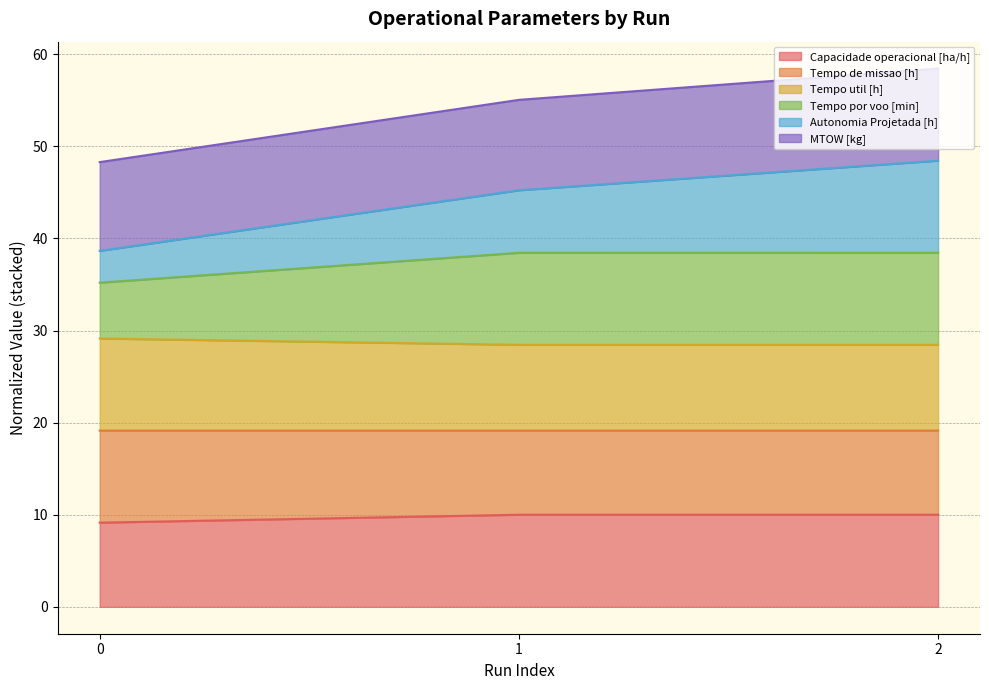

What is the highest value of the Capacidade operacional [ha/h] series?

10.0